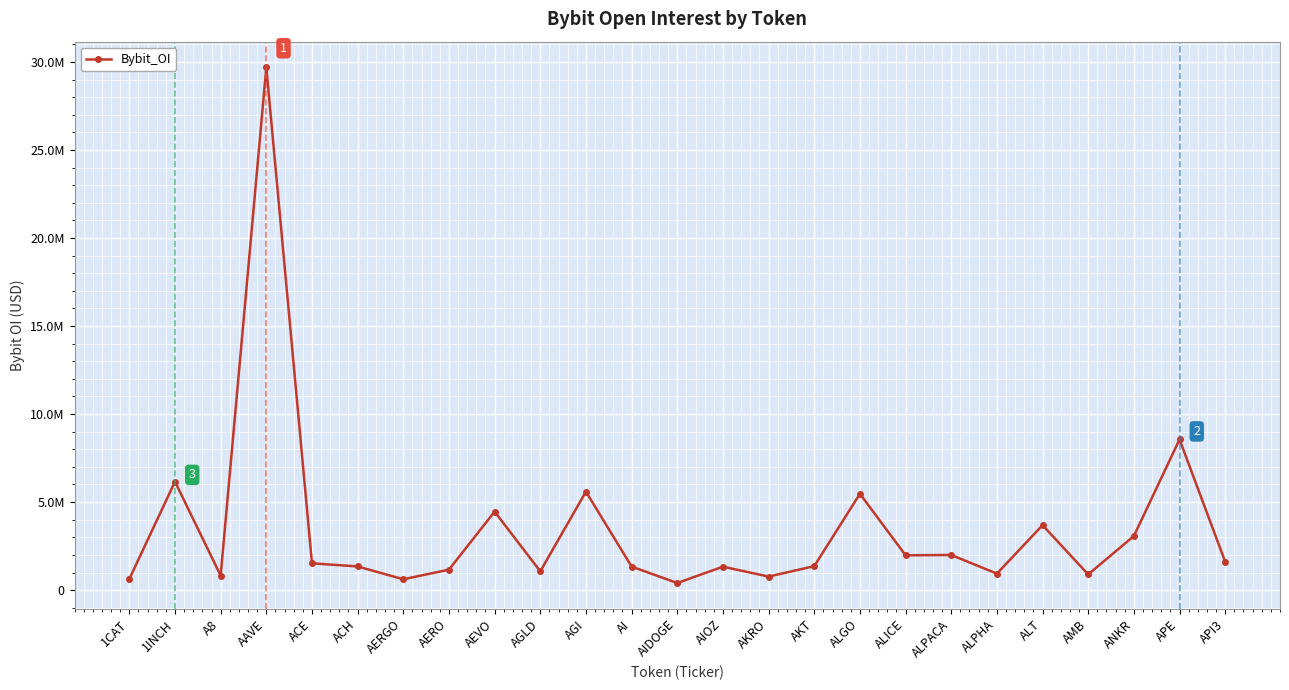

Between AI and 1INCH, which is larger?

1INCH